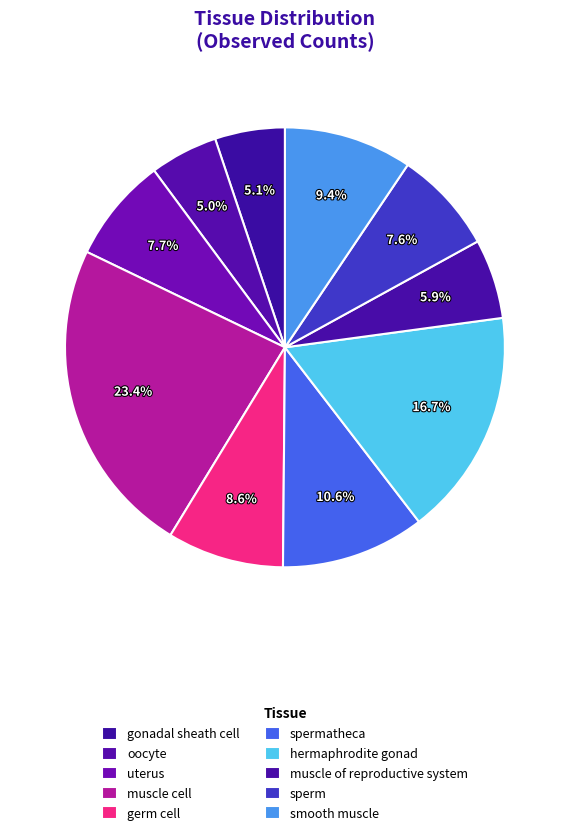

How many slices are in this pie chart?

10